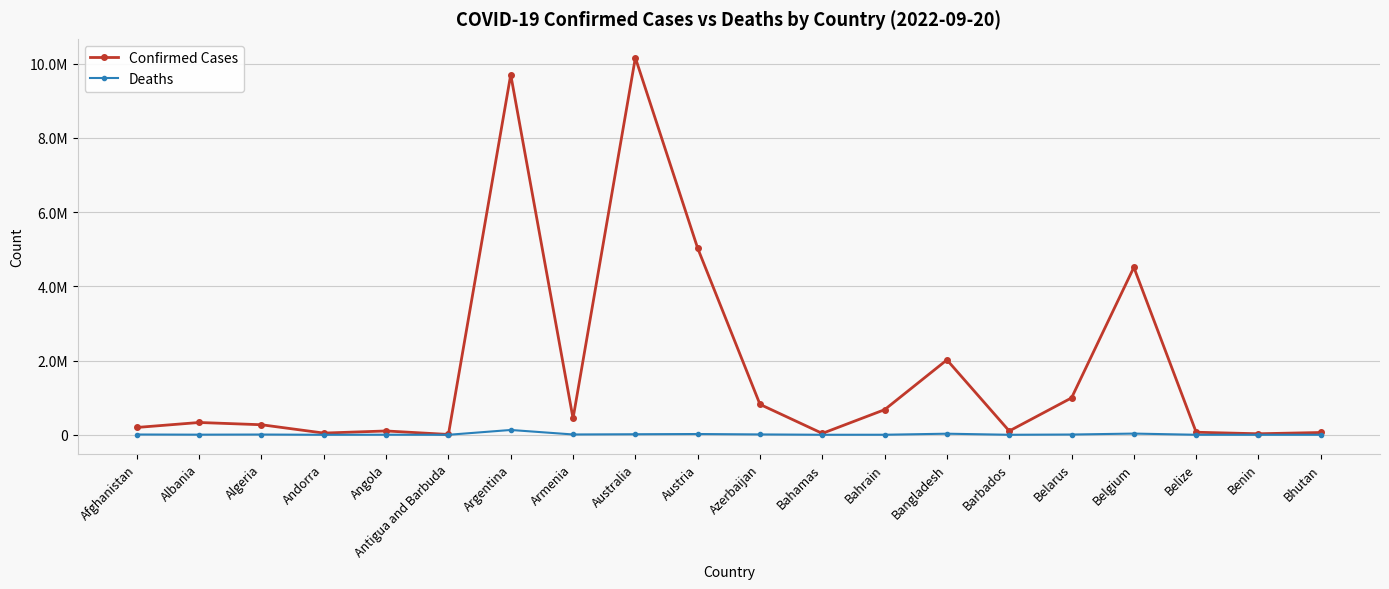

What is the difference between the highest and lowest values at Albania?

328013